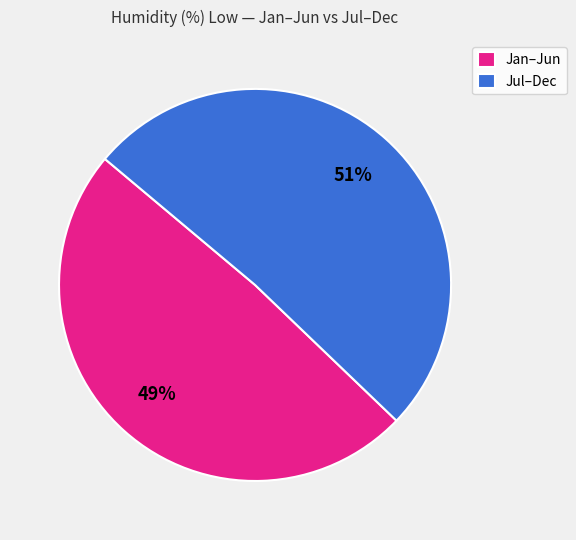

Do Jul–Dec and Jan–Jun together represent more than half of the pie?

Yes